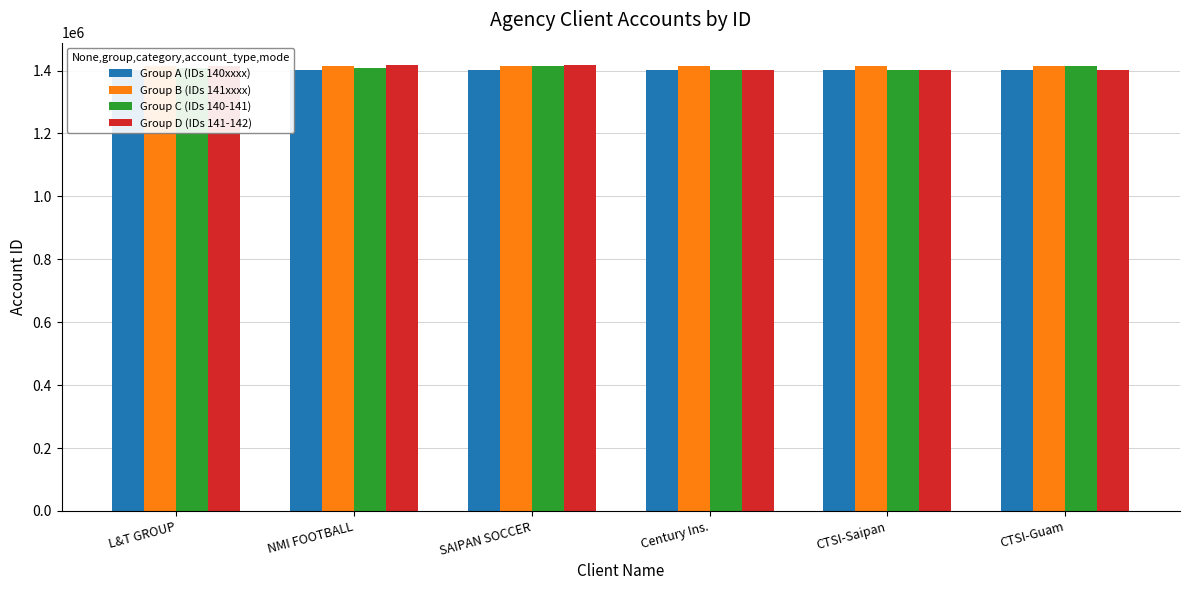

Is it true that Group B (IDs 141xxxx) equals 1415267 at SAIPAN SOCCER?

True